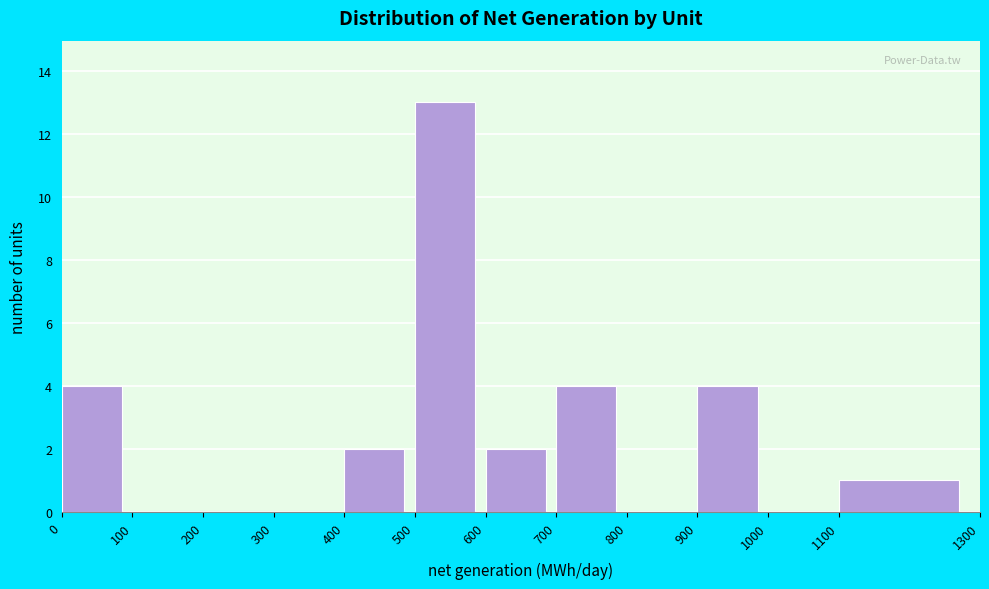

How tall is the bar that spans 700 to 800 on the x-axis? The values are not printed on the chart, so give them approximately, as read against the axis.

4